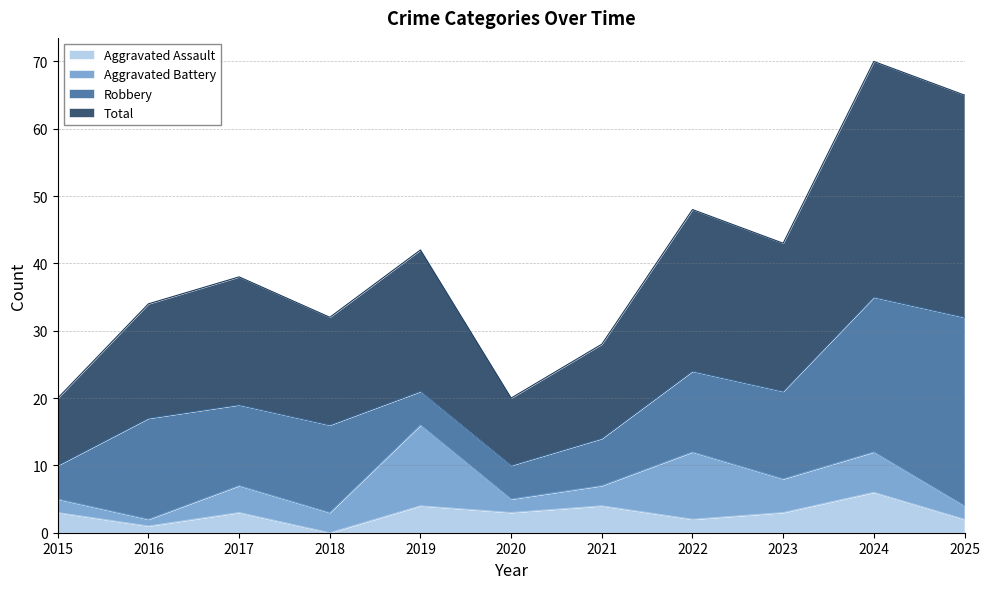

At which category does Total reach its first local peak?

2017